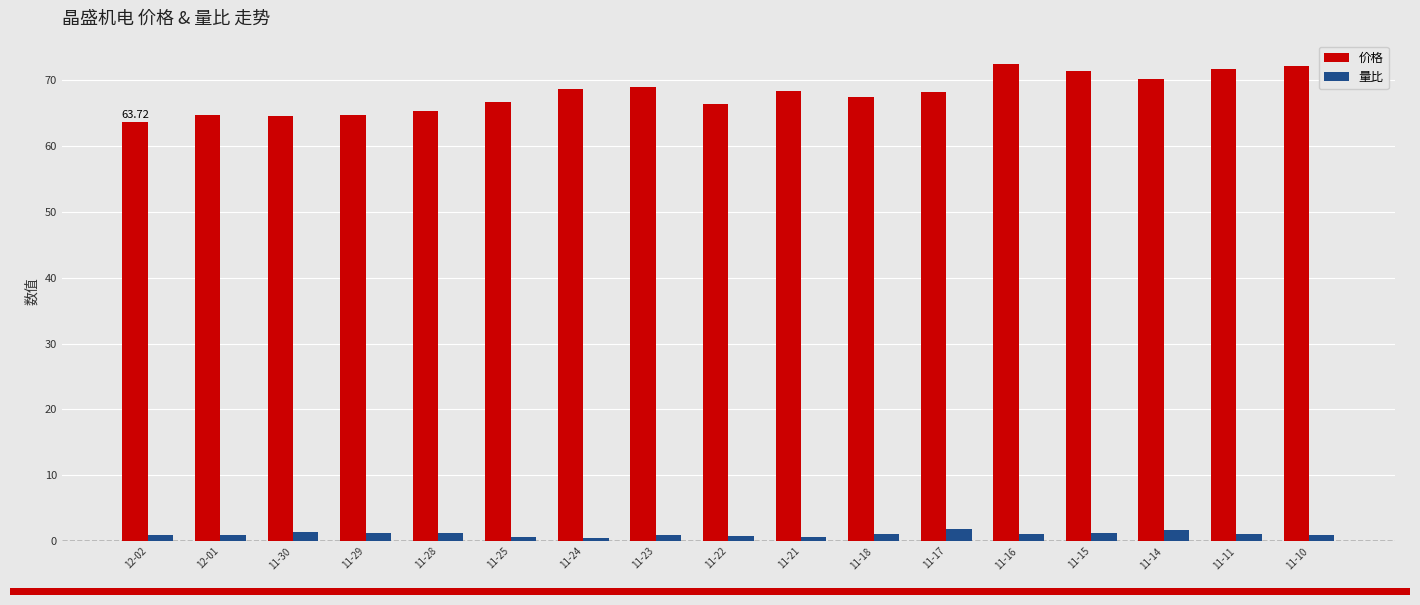

Rank the series at 11-25 from highest to lowest value.

价格, 量比